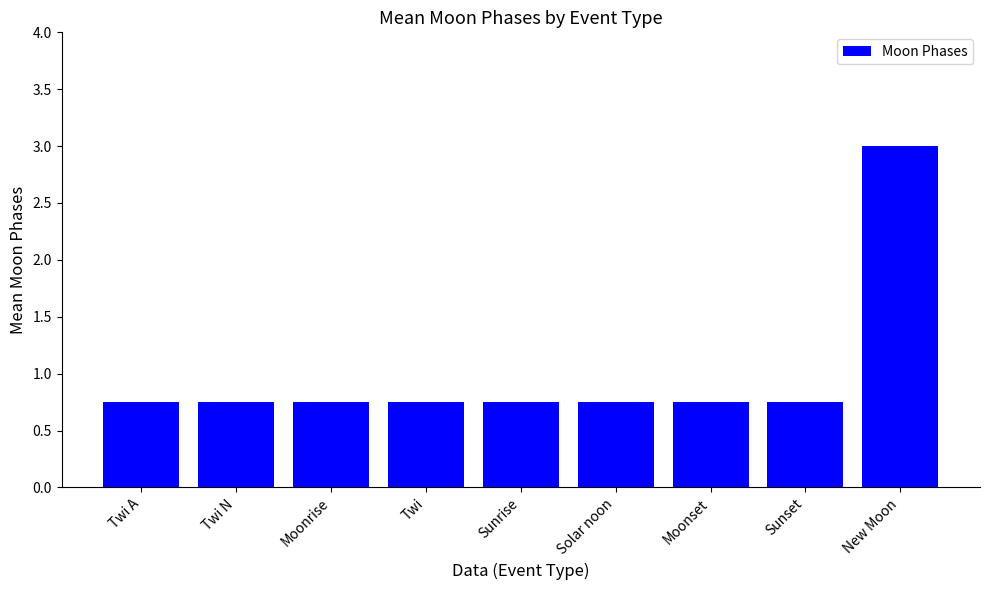

What is the sum of the values at New Moon and Sunrise?

3.8